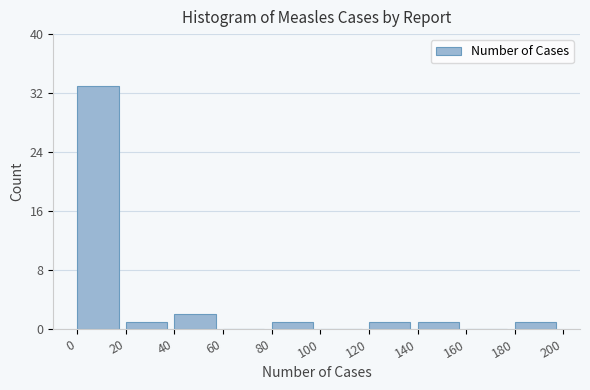

Reading left to right, transcribe this chart: for each bar, give the range it covers on the x-axis and its height. The values are not printed on the chart, so give them approximately, as read against the axis.

0 to 20: 33
20 to 40: 1
40 to 60: 2
60 to 80: 0
80 to 100: 1
100 to 120: 0
120 to 140: 1
140 to 160: 1
160 to 180: 0
180 to 200: 1